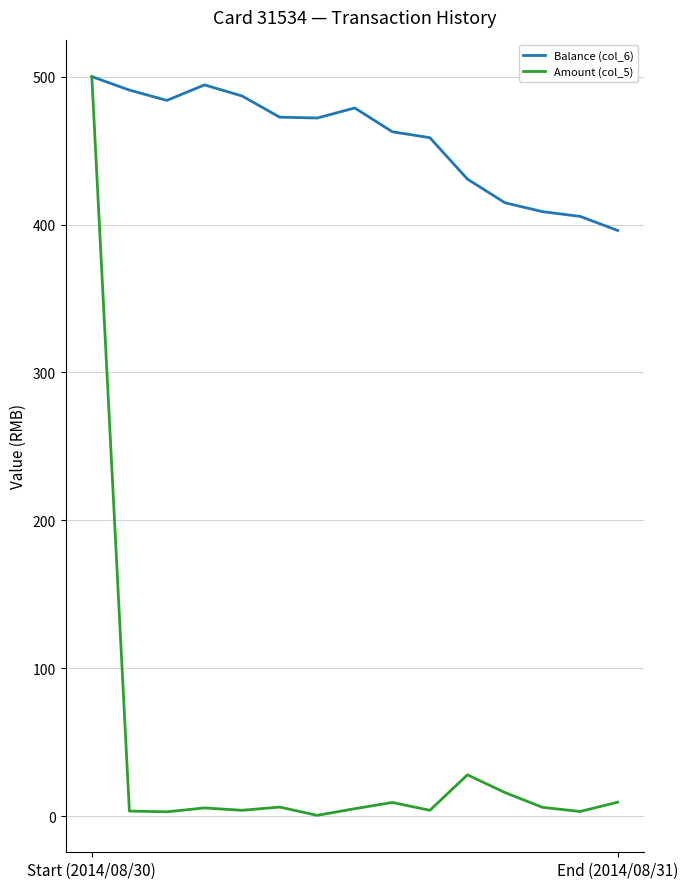

Which series has the largest total across all categories?

Balance (col_6)